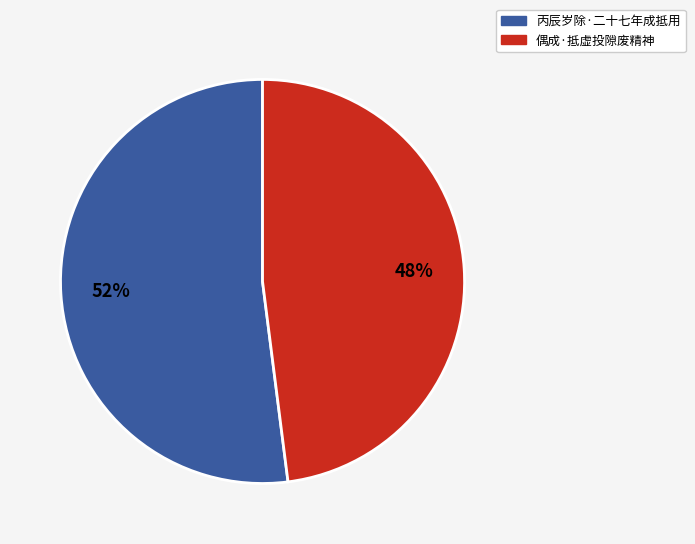

To the nearest percent, what percentage of the pie is 偶成·抵虚投隙废精神?

48%